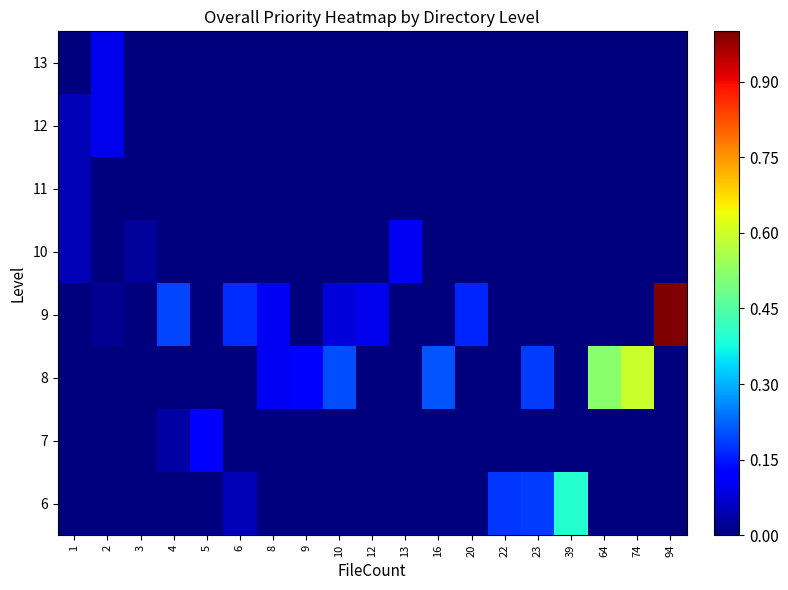

Reading right to left, transcribe all the data shown in this chart.

6: 94=0.0	74=0.0	64=0.0	39=0.4	23=0.2	22=0.2	20=0.0	16=0.0	13=0.0	12=0.0	10=0.0	9=0.0	8=0.0	6=0.0	5=0.0	4=0.0	3=0.0	2=0.0	1=0.0
7: 94=0.0	74=0.0	64=0.0	39=0.0	23=0.0	22=0.0	20=0.0	16=0.0	13=0.0	12=0.0	10=0.0	9=0.0	8=0.0	6=0.0	5=0.1	4=0.0	3=0.0	2=0.0	1=0.0
8: 94=0.0	74=0.6	64=0.5	39=0.0	23=0.2	22=0.0	20=0.0	16=0.2	13=0.0	12=0.0	10=0.2	9=0.1	8=0.1	6=0.0	5=0.0	4=0.0	3=0.0	2=0.0	1=0.0
9: 94=1.0	74=0.0	64=0.0	39=0.0	23=0.0	22=0.0	20=0.2	16=0.0	13=0.0	12=0.1	10=0.1	9=0.0	8=0.1	6=0.2	5=0.0	4=0.2	3=0.0	2=0.0	1=0.0
10: 94=0.0	74=0.0	64=0.0	39=0.0	23=0.0	22=0.0	20=0.0	16=0.0	13=0.1	12=0.0	10=0.0	9=0.0	8=0.0	6=0.0	5=0.0	4=0.0	3=0.0	2=0.0	1=0.0
11: 94=0.0	74=0.0	64=0.0	39=0.0	23=0.0	22=0.0	20=0.0	16=0.0	13=0.0	12=0.0	10=0.0	9=0.0	8=0.0	6=0.0	5=0.0	4=0.0	3=0.0	2=0.0	1=0.0
12: 94=0.0	74=0.0	64=0.0	39=0.0	23=0.0	22=0.0	20=0.0	16=0.0	13=0.0	12=0.0	10=0.0	9=0.0	8=0.0	6=0.0	5=0.0	4=0.0	3=0.0	2=0.1	1=0.0
13: 94=0.0	74=0.0	64=0.0	39=0.0	23=0.0	22=0.0	20=0.0	16=0.0	13=0.0	12=0.0	10=0.0	9=0.0	8=0.0	6=0.0	5=0.0	4=0.0	3=0.0	2=0.1	1=0.0